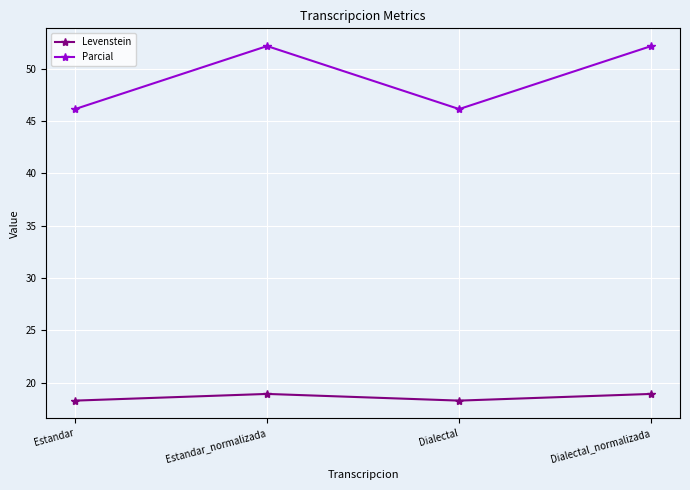

What is the label of the 2nd point from the left?

Estandar_normalizada